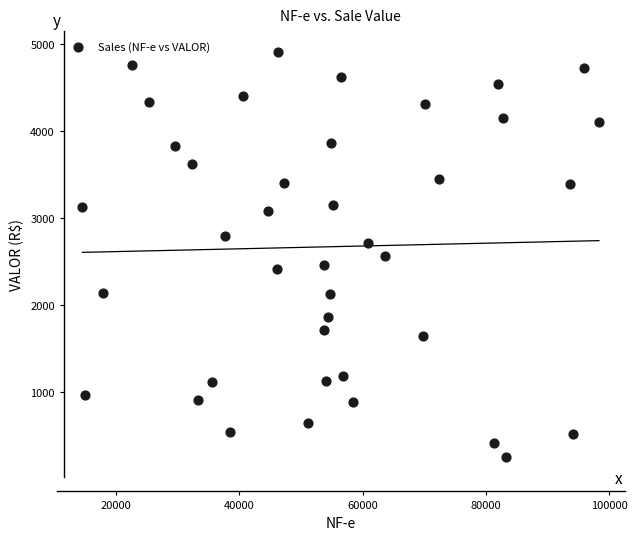

What is the range of X values (max minus min)?

83839.0